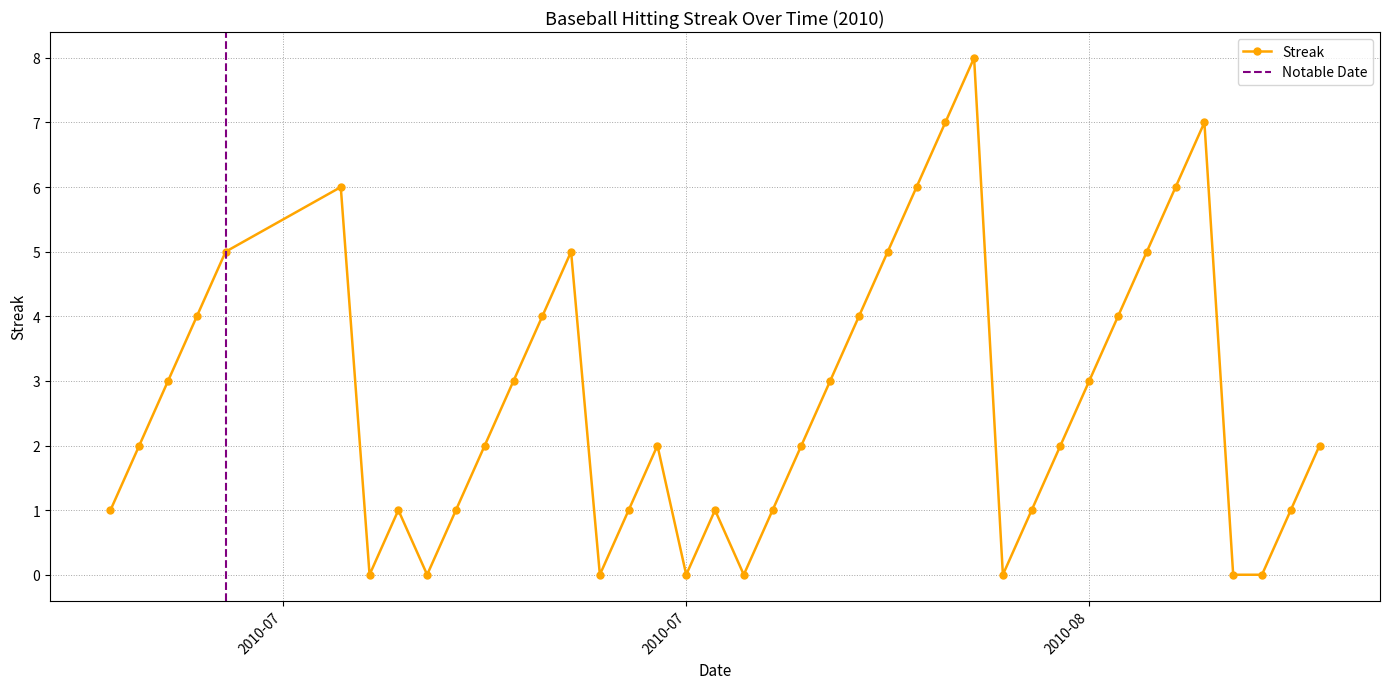

In Streak, how many points are higher than both neighbors (excluding endpoints)?

7